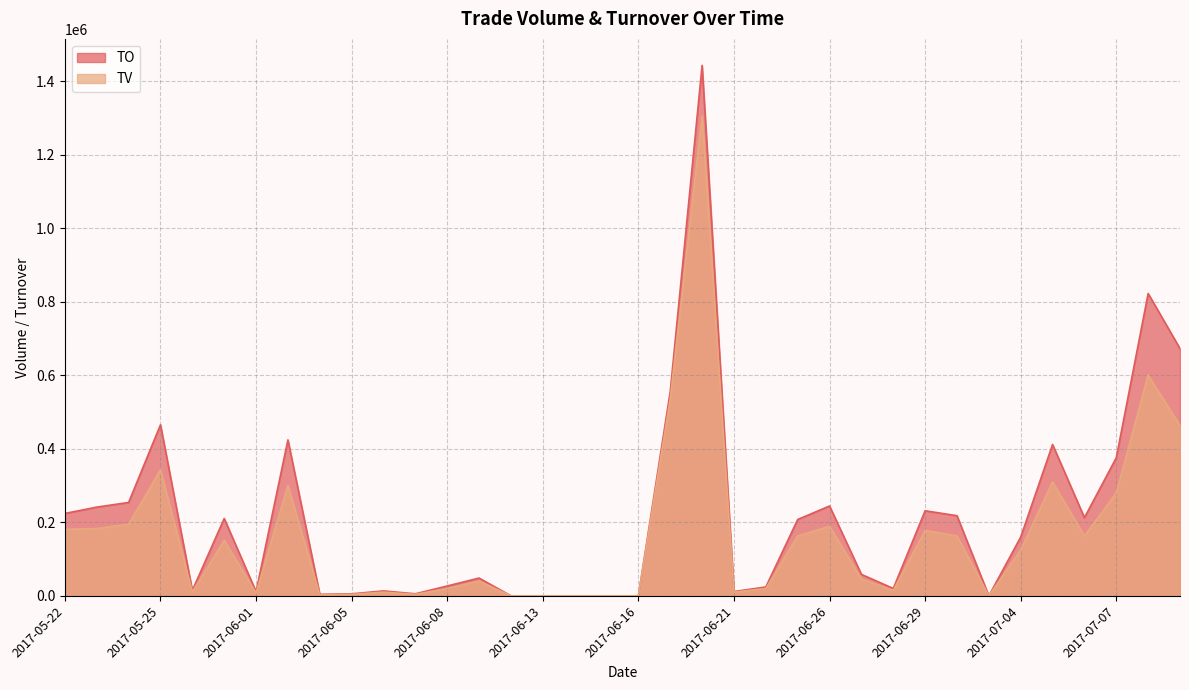

What is the average value of the TO series?

211738